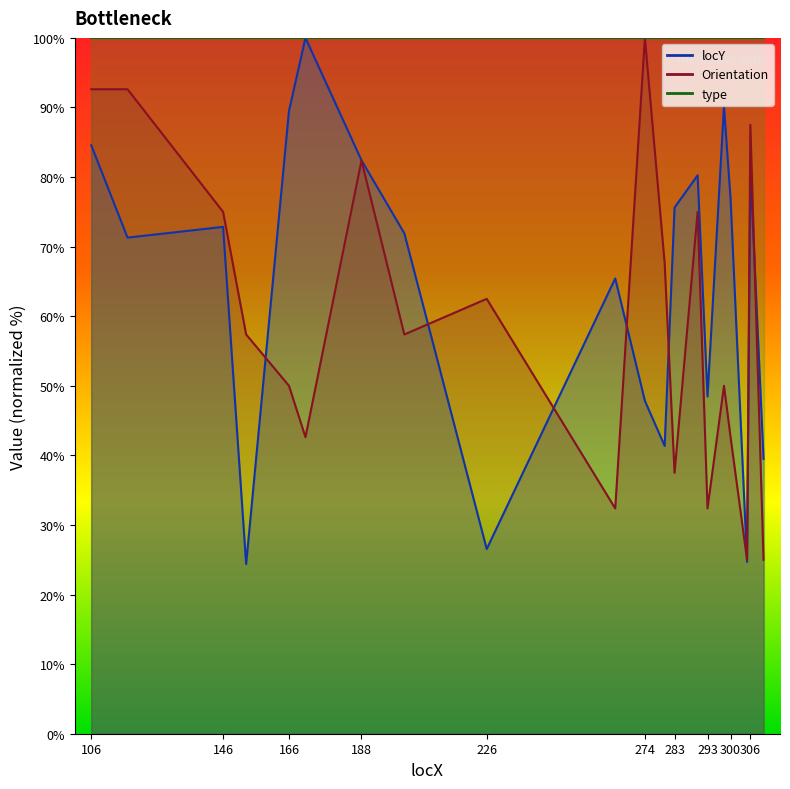

At which label is locY closest to 62?

265